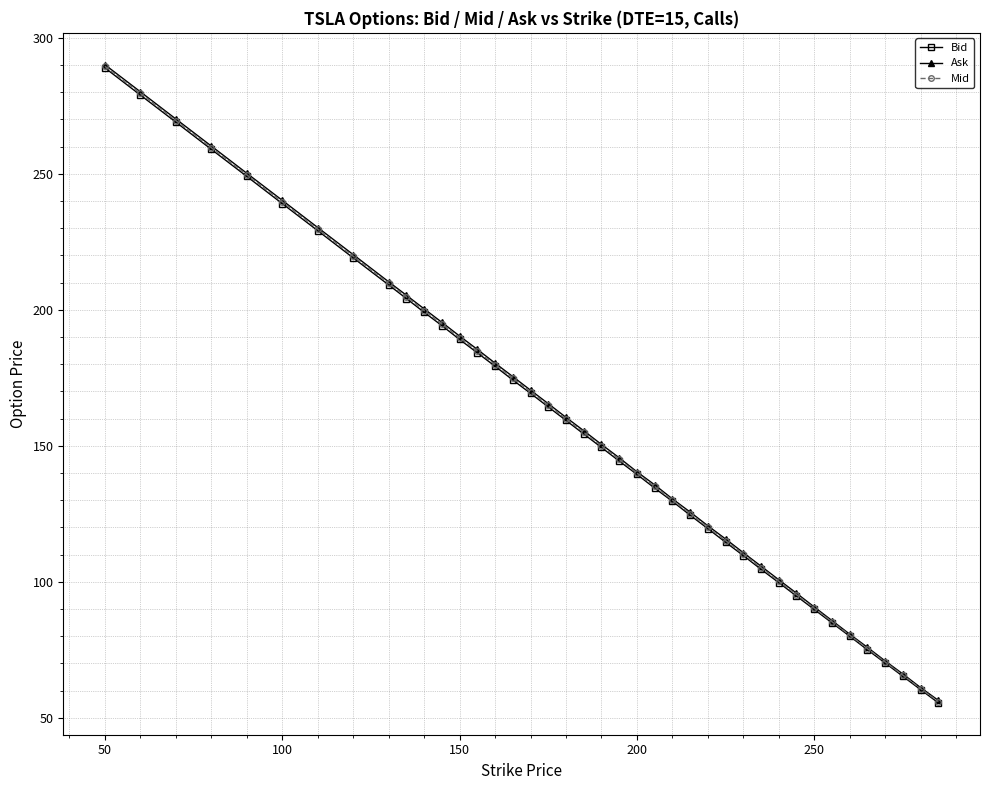

What is the value of the Bid point at the 12th from the left?

194.2